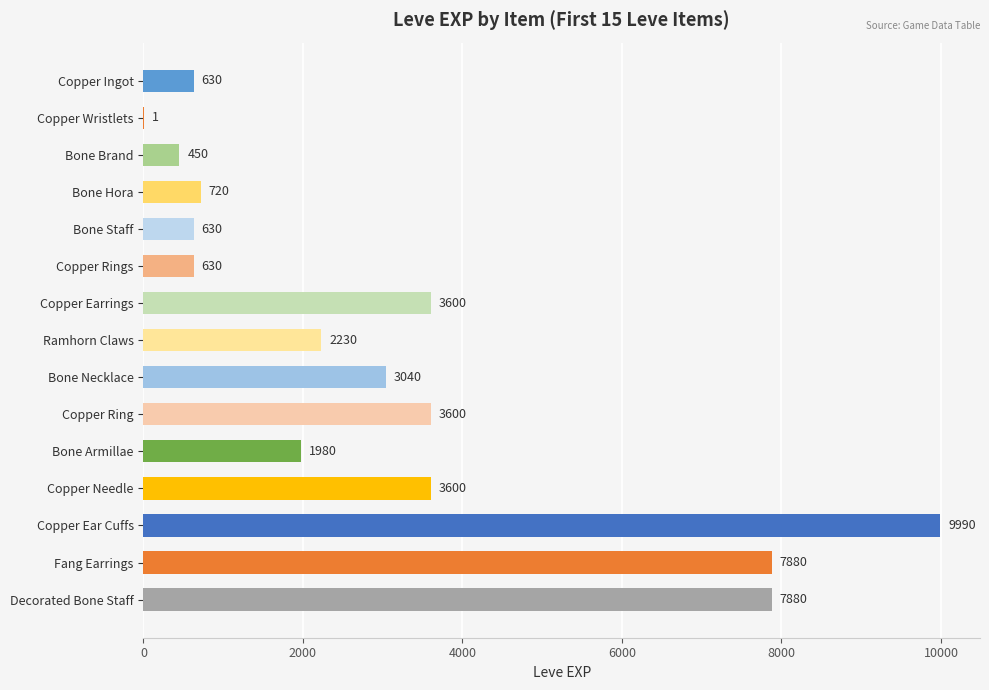

The chart shows a value of 1243 at Bone Hora. True or false?

False